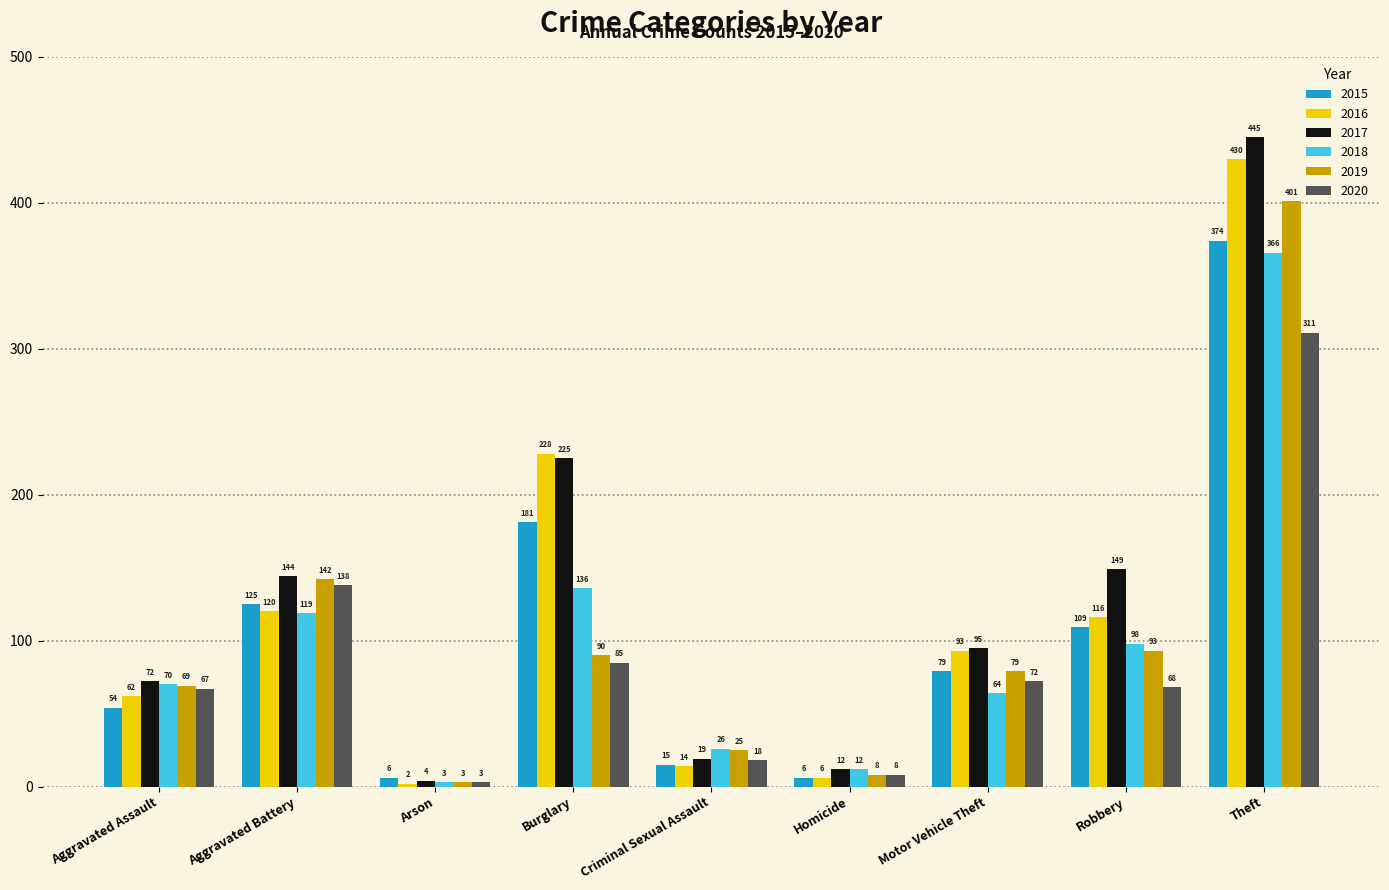

Reading left to right, transcribe all the data shown in this chart.

2015: 54	125	6	181	15	6	79	109	374
2016: 62	120	2	228	14	6	93	116	430
2017: 72	144	4	225	19	12	95	149	445
2018: 70	119	3	136	26	12	64	98	366
2019: 69	142	3	90	25	8	79	93	401
2020: 67	138	3	85	18	8	72	68	311